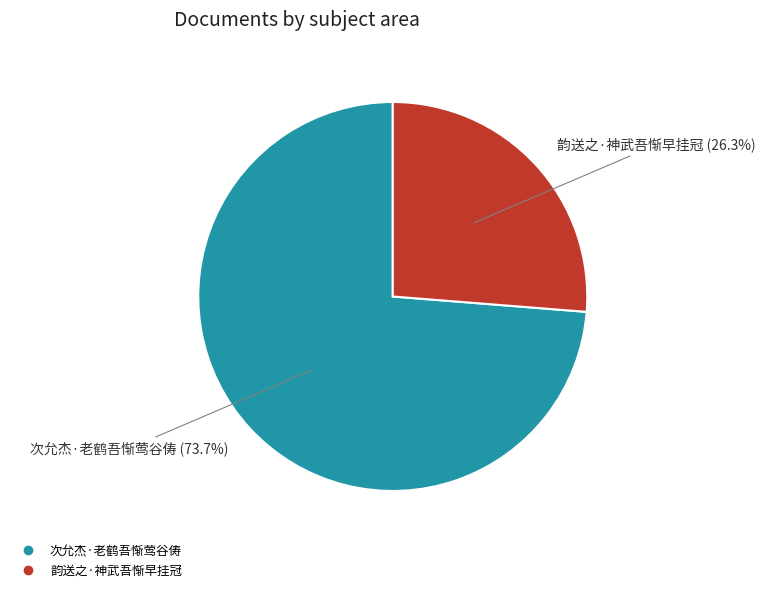

How much of the chart is everything except 韵送之·神武吾惭早挂冠?

73.7%